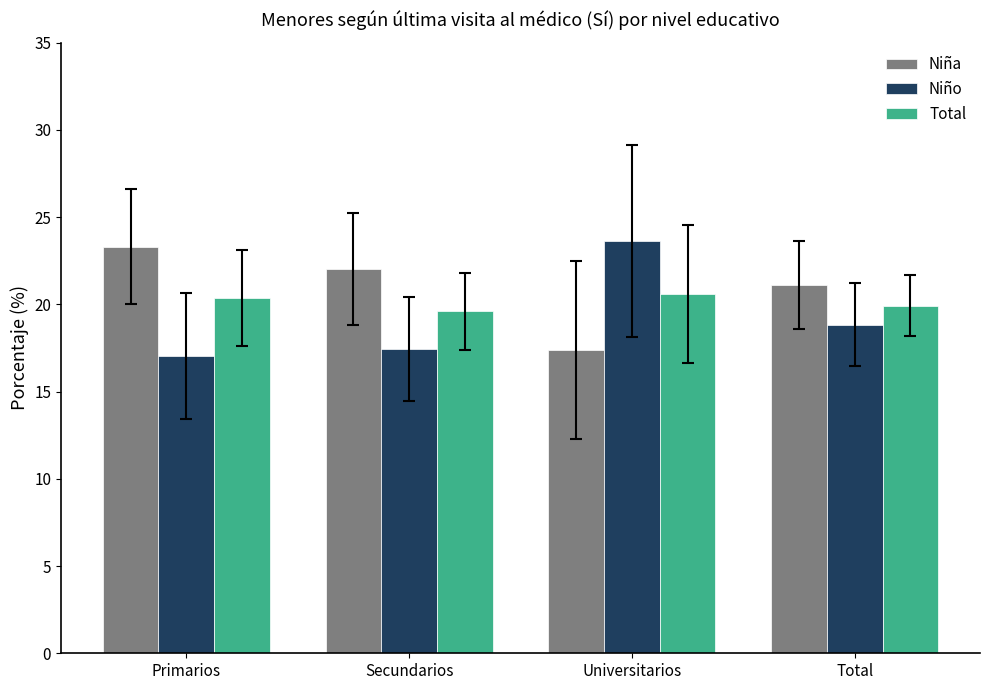

List the labels in order of Niña value, smallest first.

Universitarios, Total, Secundarios, Primarios